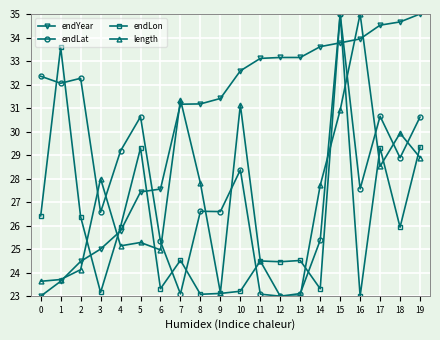

Between which two adjacent categories do length and endLat first intersect?

2 and 3